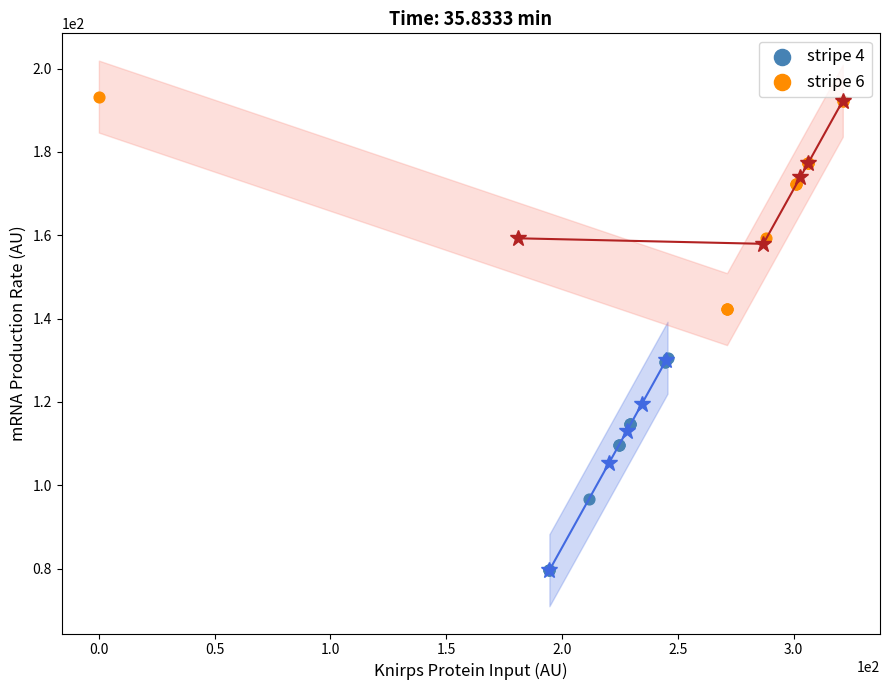

Which series reaches the minimum Y coordinate?

stripe 4